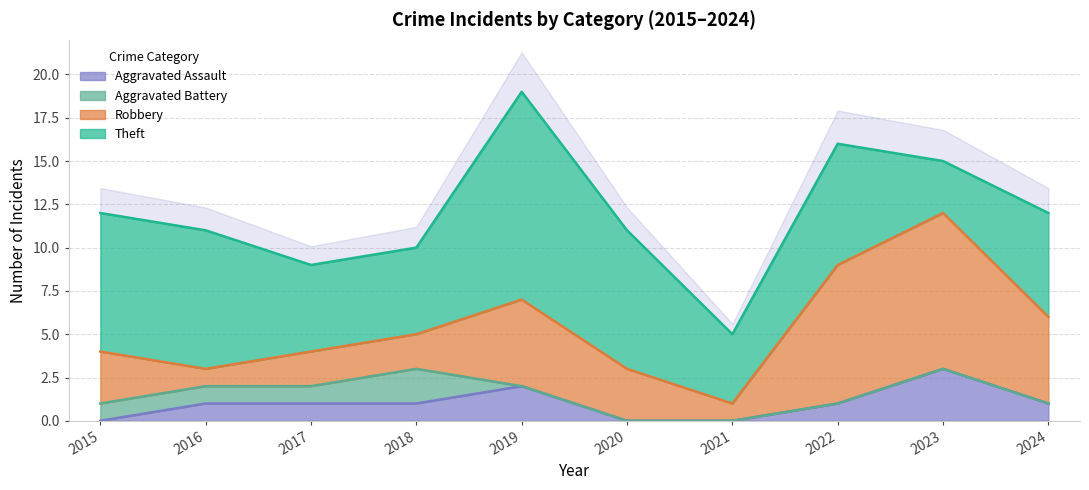

What is the maximum value for Aggravated Battery?

2